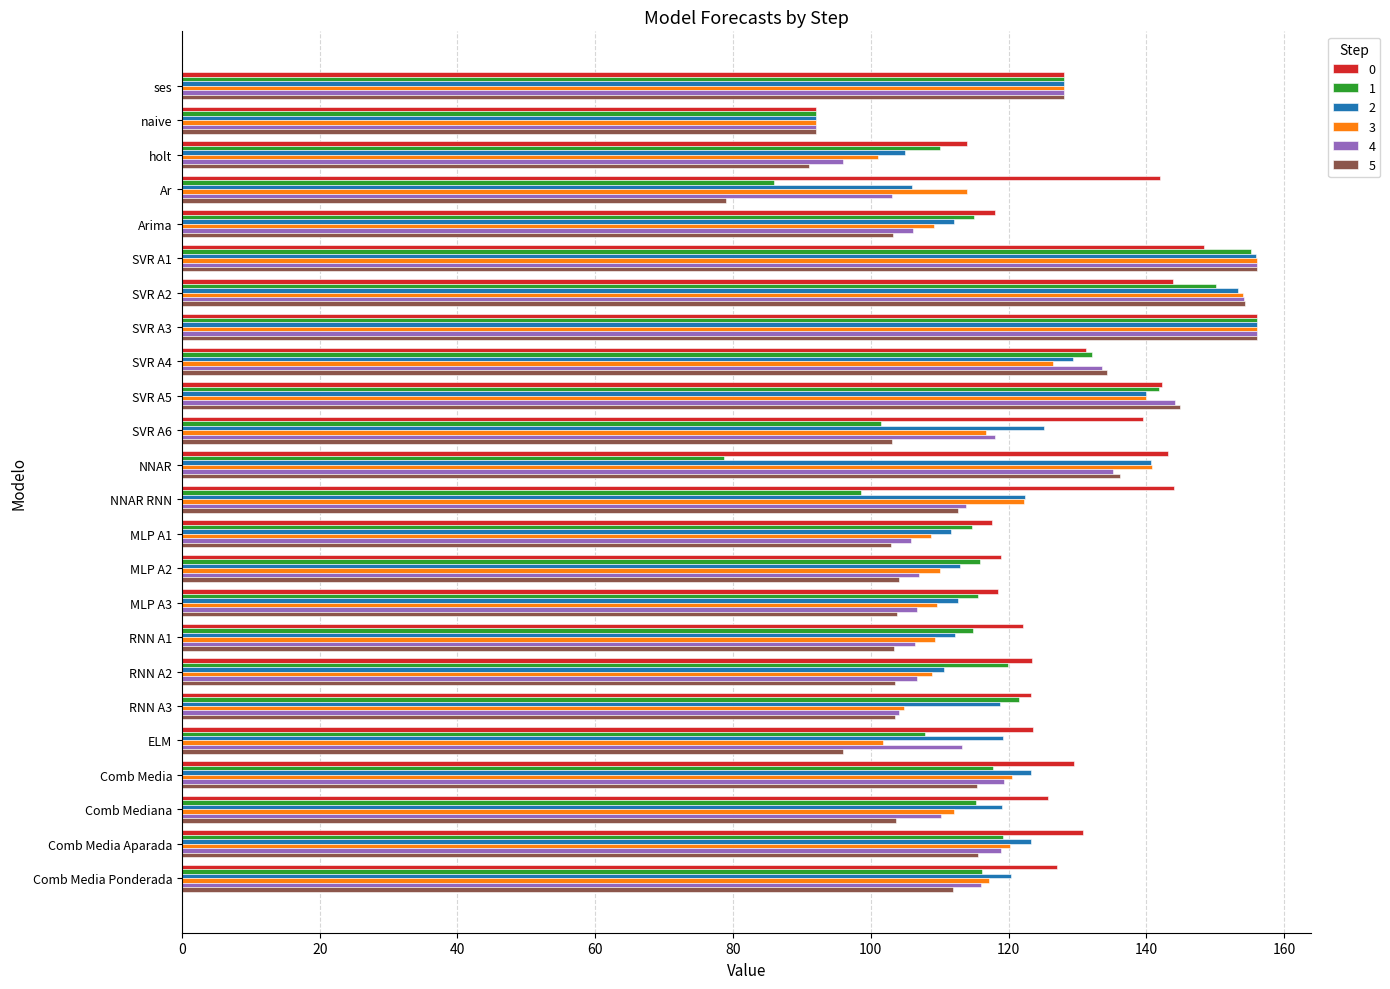

What is the difference between the maximum and minimum values in the 1 series?

77.3